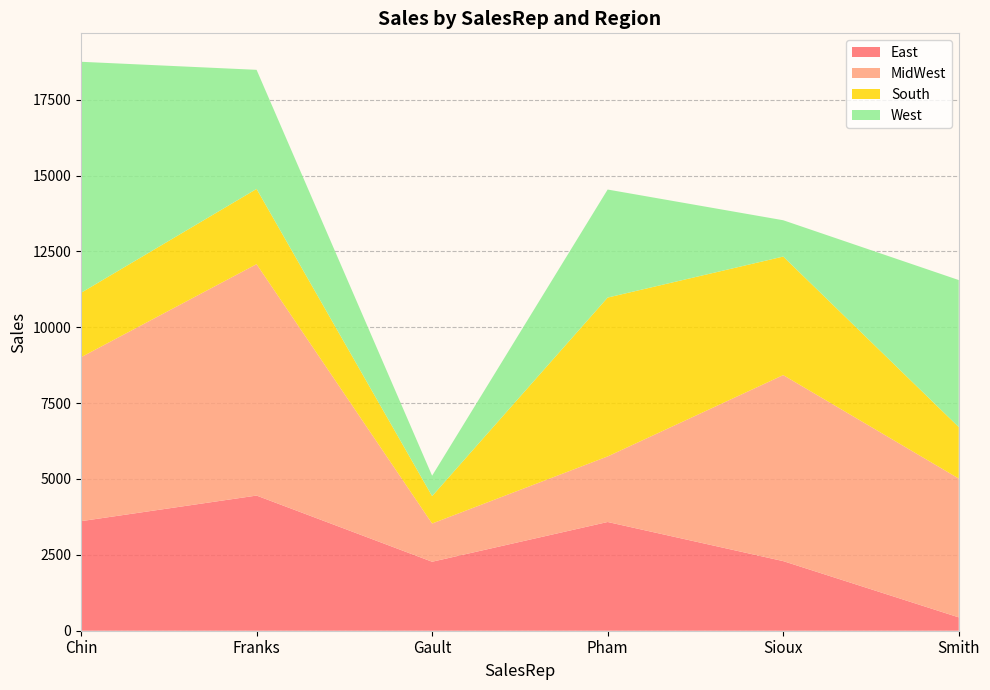

Reading right to left, what are all the values shown in this chart?

East: 440	2294	3583	2273	4454	3610
MidWest: 4575	6130	2161	1260	7626	5403
South: 1697	3906	5235	903	2479	2122
West: 4844	1197	3560	672	3925	7614